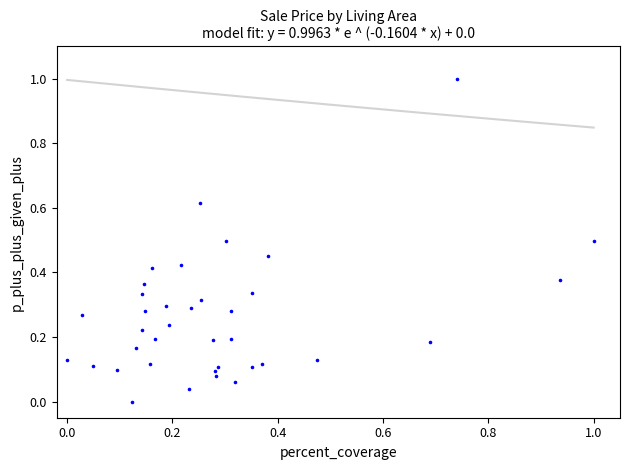

What is the range of Y values (max minus min)?

1.0